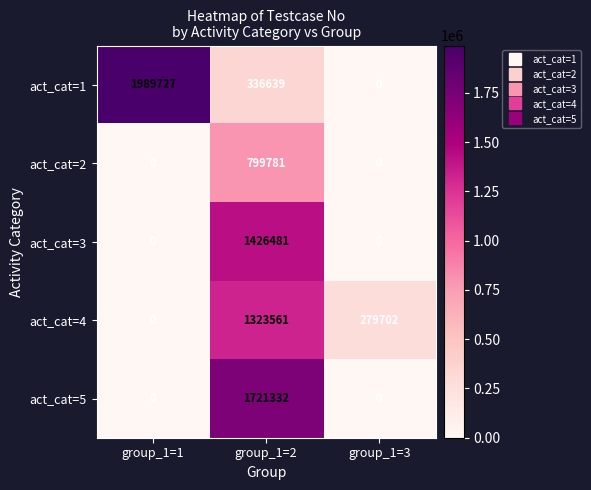

What is the average value of the act_cat=5 series?

573777